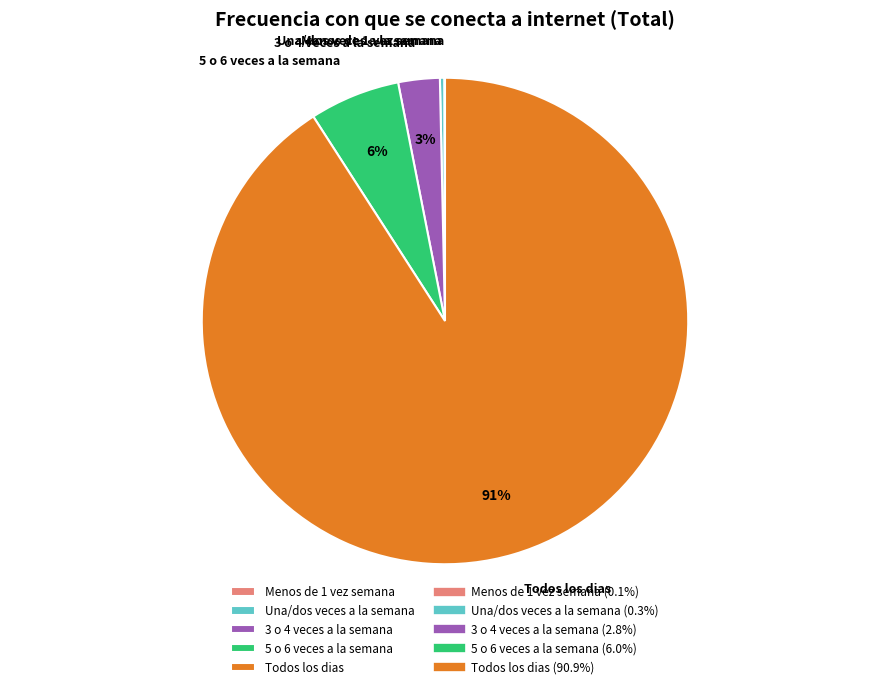

What is the ratio of the value at 3 o 4 veces a la semana to the value at Una/dos veces a la semana?

9.7